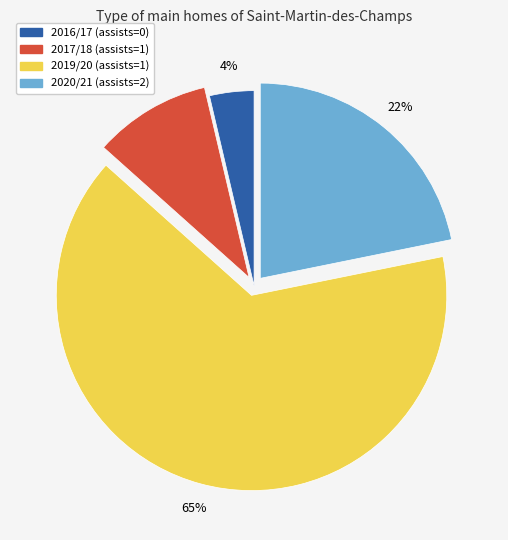

Combined, do 2020/21 (assists=2) and 2019/20 (assists=1) account for over 50%?

Yes